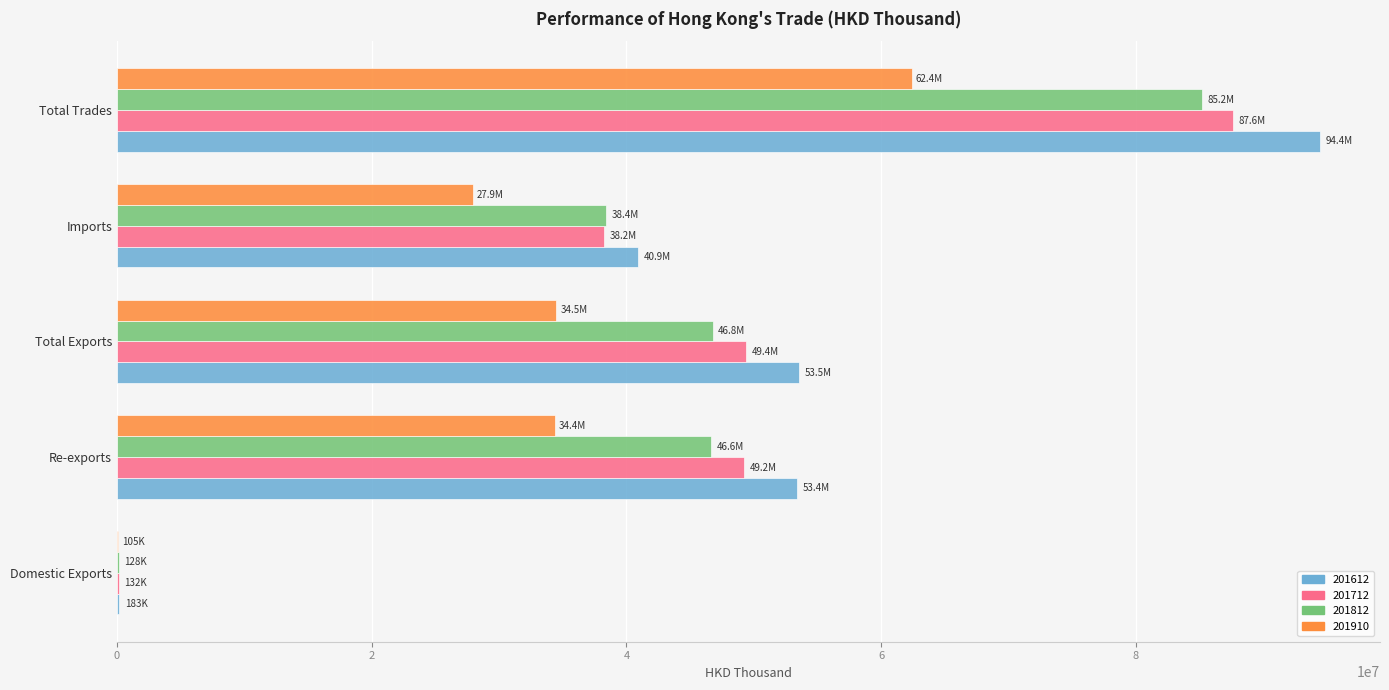

What is the highest value of the 201612 series?

94438942.3